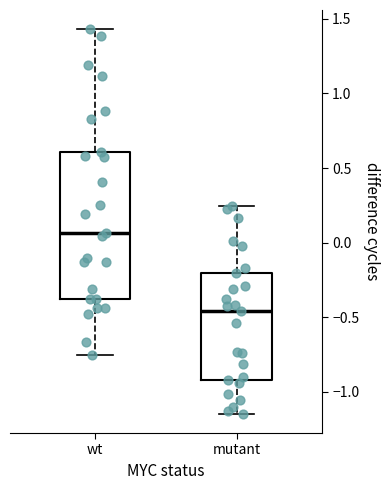

Reading left to right, transcribe this box plot: for each box, give where its median line is, the range the box spans, and where its two whiskers end, as read against the y-axis. The values are not printed on the chart, so give them approximately, as read against the axis.

wt: median 0.05, box -0.40 to 0.60, whiskers -0.75 to 1.45
mutant: median -0.45, box -0.90 to -0.20, whiskers -1.15 to 0.25